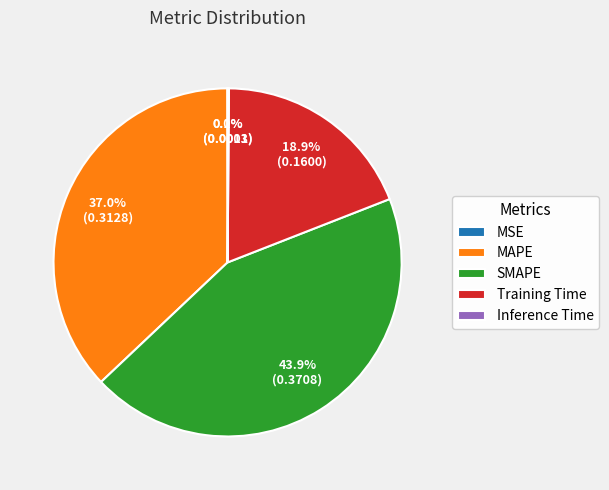

How much of the chart is everything except SMAPE?

56.1%